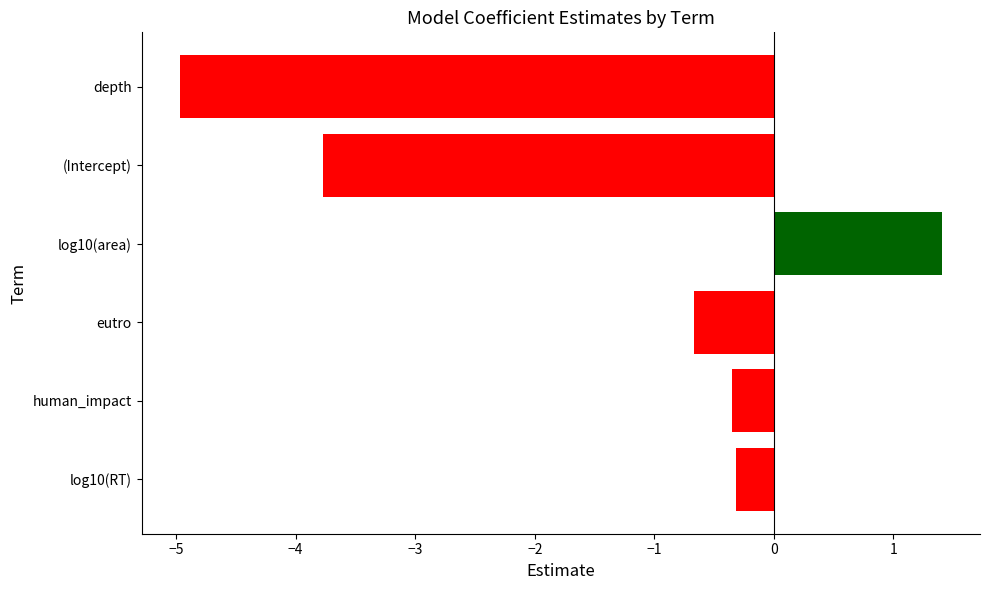

Are the bars horizontal?

Yes